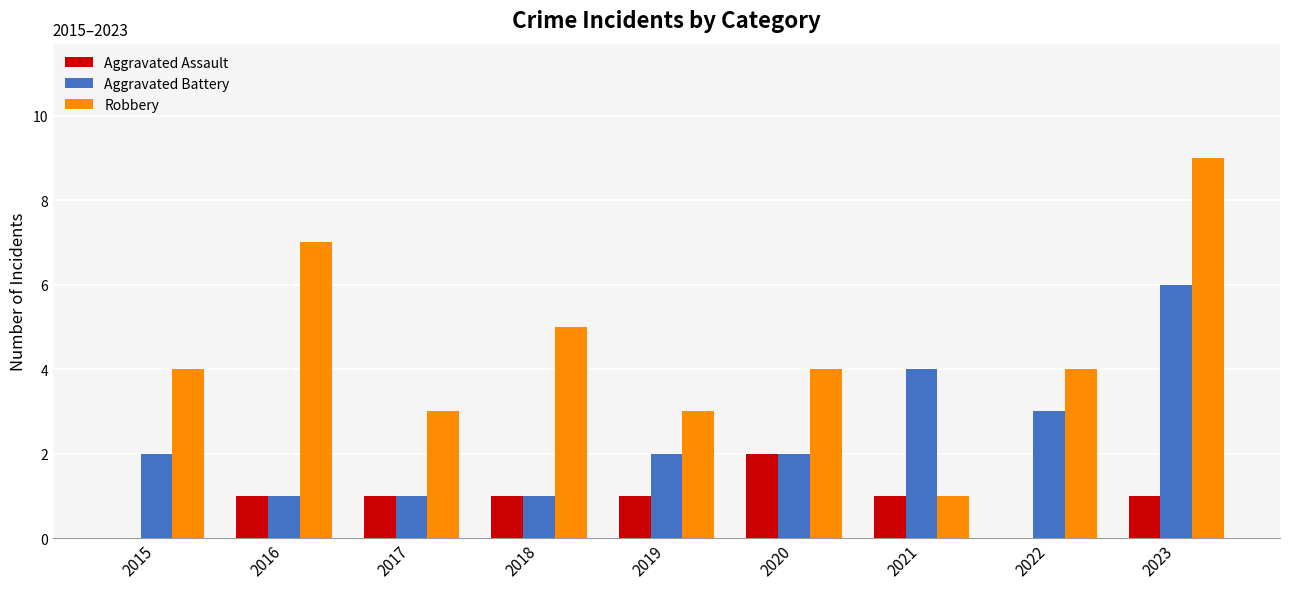

The Aggravated Assault series shows 0 at 2015. True or false?

True